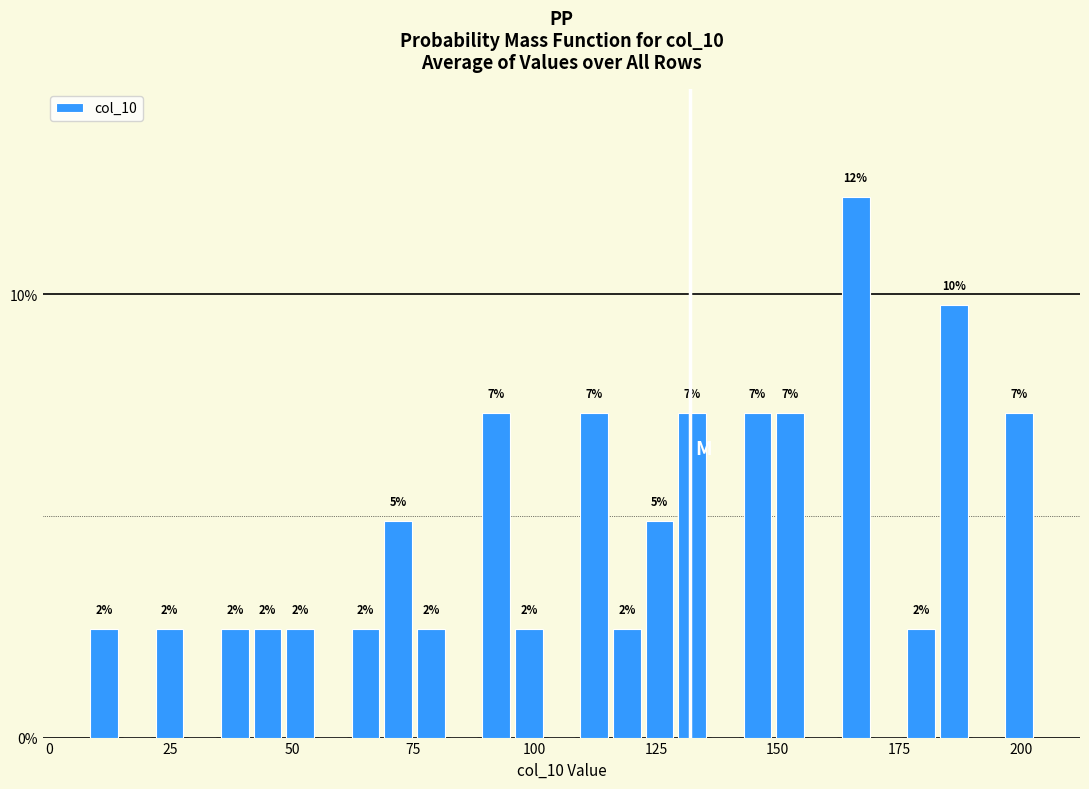

Read against the x-axis, roughly where is the centre of the tallest bar?

165